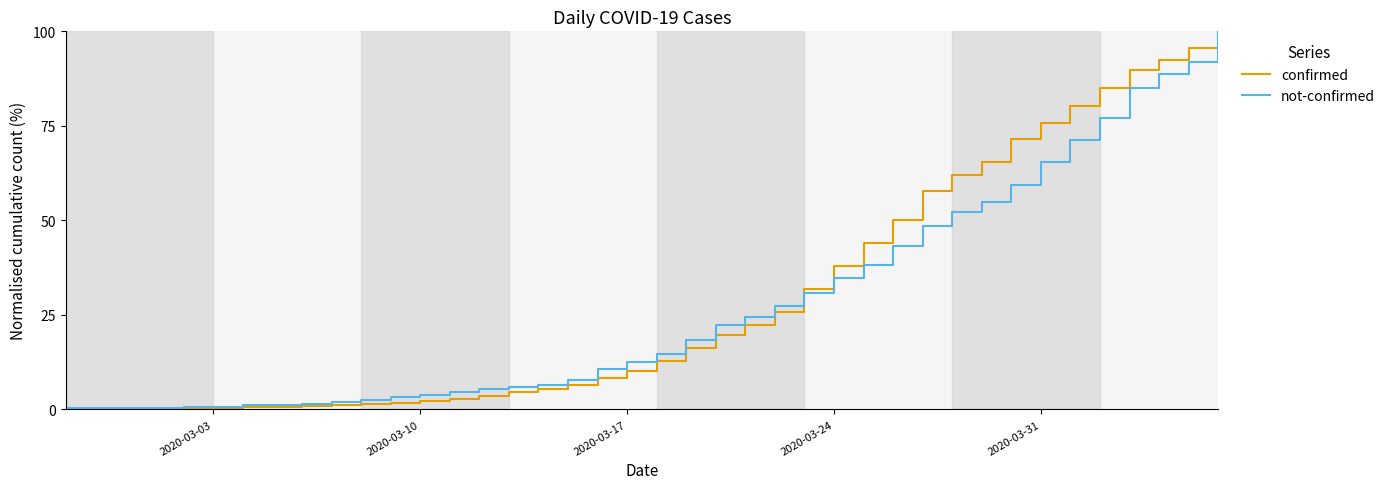

Which series has the widest spread of values?

confirmed